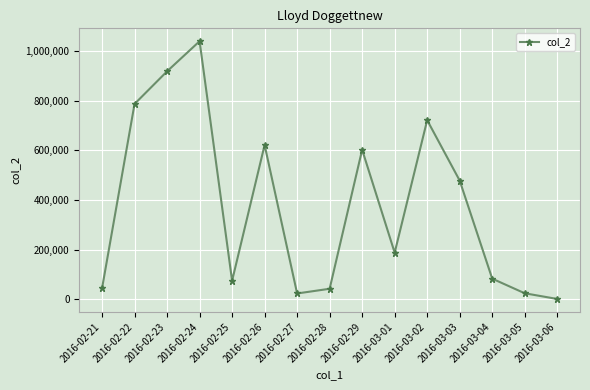

What is the difference between the maximum and minimum values?

1038982